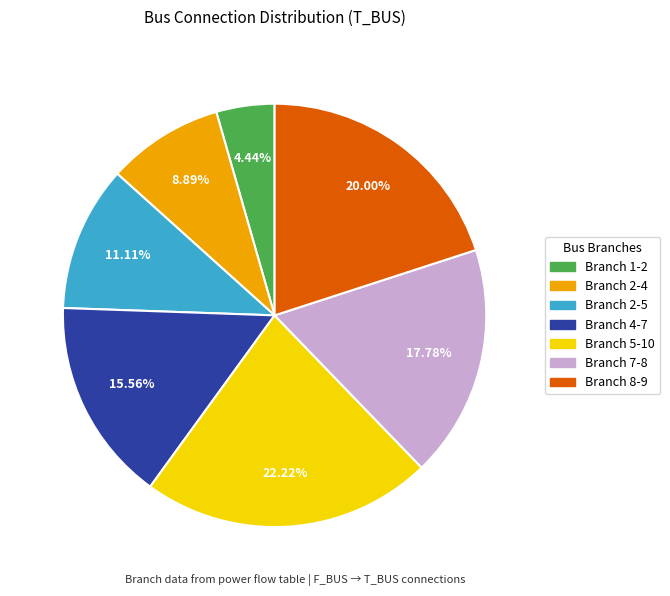

Is there any slice that represents more than half of the pie?

No